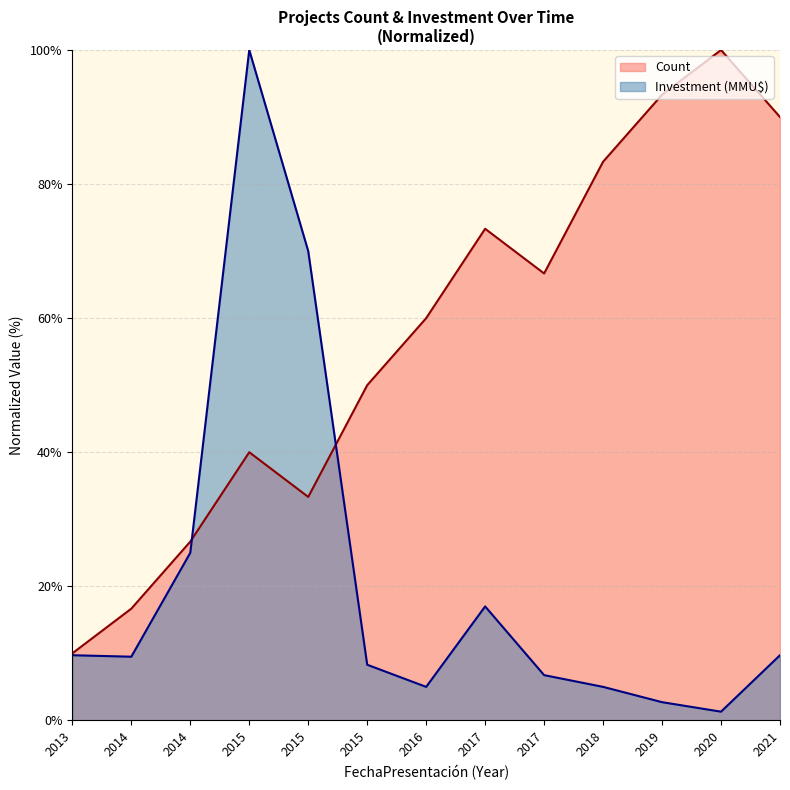

Where is Investment (MMU$) nearest to the value 50?

2015